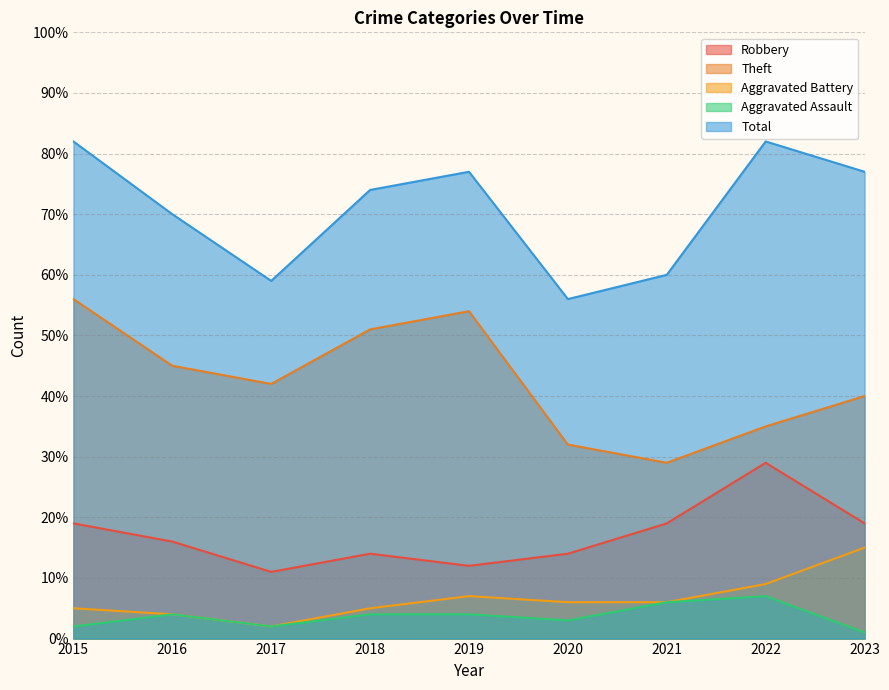

Where is the first local minimum for Total?

2017